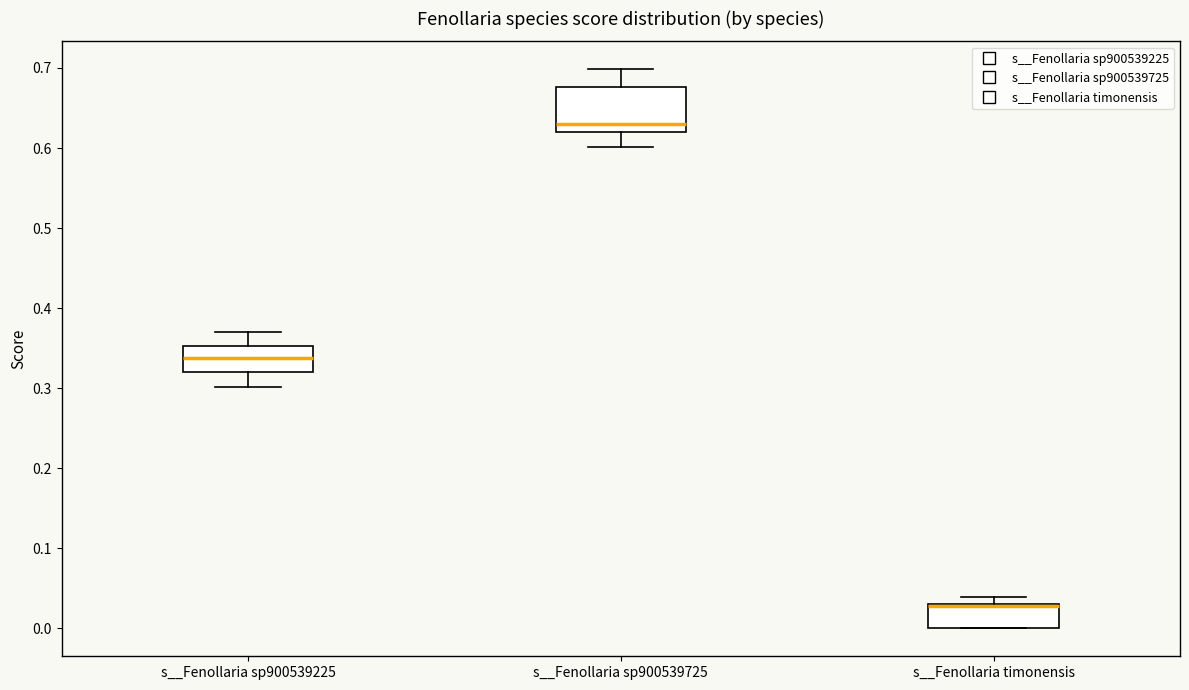

Which box is the tallest, from its lower edge to its upper edge?

s__Fenollaria sp900539725